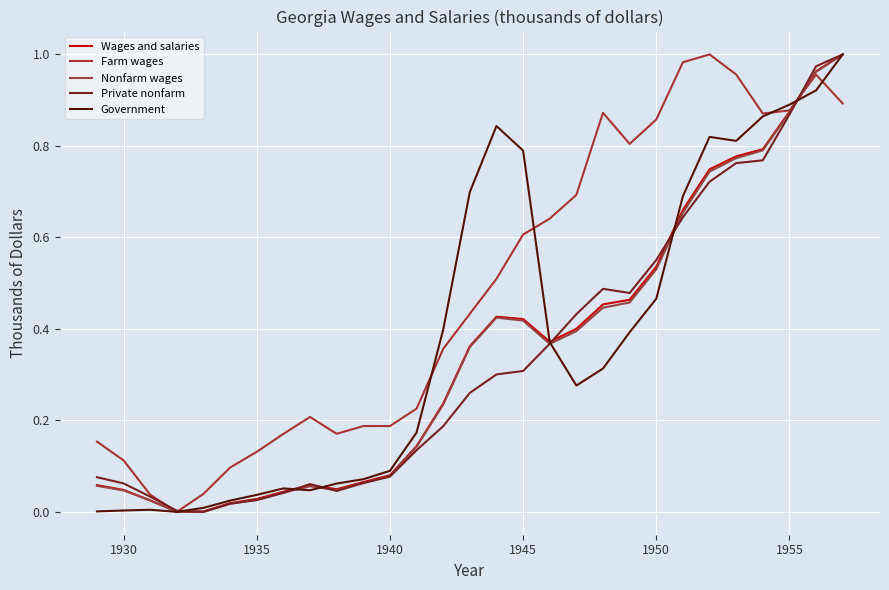

Reading right to left, transcribe all the data shown in this chart.

Wages and salaries: 1.0	1.0	0.9	0.8	0.8	0.7	0.7	0.5	0.5	0.5	0.4	0.4	0.4	0.4	0.4	0.2	0.1	0.1	0.1	0.0	0.1	0.0	0.0	0.0	0.0	0.0	0.0	0.0	0.1
Farm wages: 0.9	1.0	0.9	0.9	1.0	1.0	1.0	0.9	0.8	0.9	0.7	0.6	0.6	0.5	0.4	0.4	0.2	0.2	0.2	0.2	0.2	0.2	0.1	0.1	0.0	0.0	0.0	0.1	0.2
Nonfarm wages: 1.0	1.0	0.9	0.8	0.8	0.7	0.7	0.5	0.5	0.4	0.4	0.4	0.4	0.4	0.4	0.2	0.1	0.1	0.1	0.0	0.1	0.0	0.0	0.0	0.0	0.0	0.0	0.0	0.1
Private nonfarm: 1.0	1.0	0.9	0.8	0.8	0.7	0.6	0.6	0.5	0.5	0.4	0.4	0.3	0.3	0.3	0.2	0.1	0.1	0.1	0.0	0.1	0.0	0.0	0.0	0.0	0.0	0.0	0.1	0.1
Government: 1.0	0.9	0.9	0.9	0.8	0.8	0.7	0.5	0.4	0.3	0.3	0.4	0.8	0.8	0.7	0.4	0.2	0.1	0.1	0.1	0.0	0.1	0.0	0.0	0.0	0.0	0.0	0.0	0.0